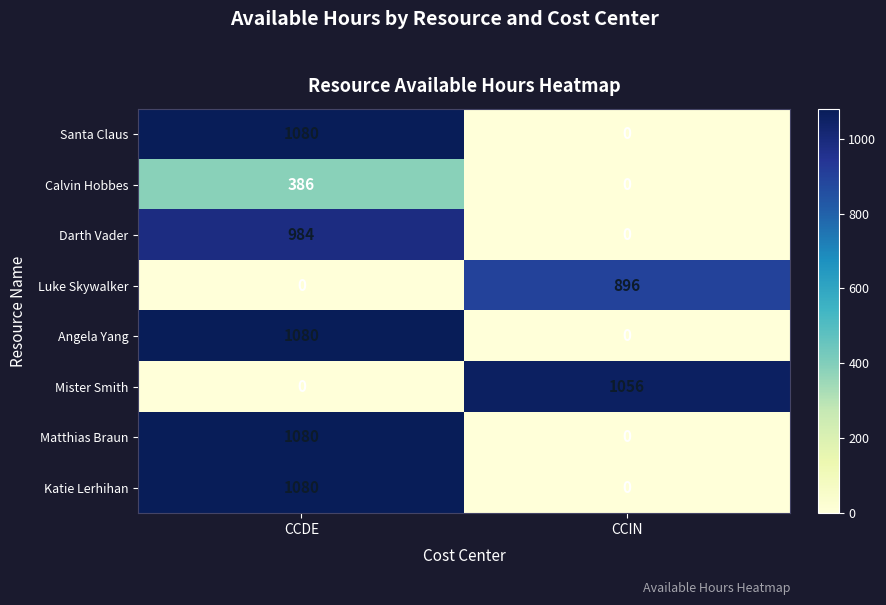

True or false: Mister Smith has a value of 1056 at CCIN.

True